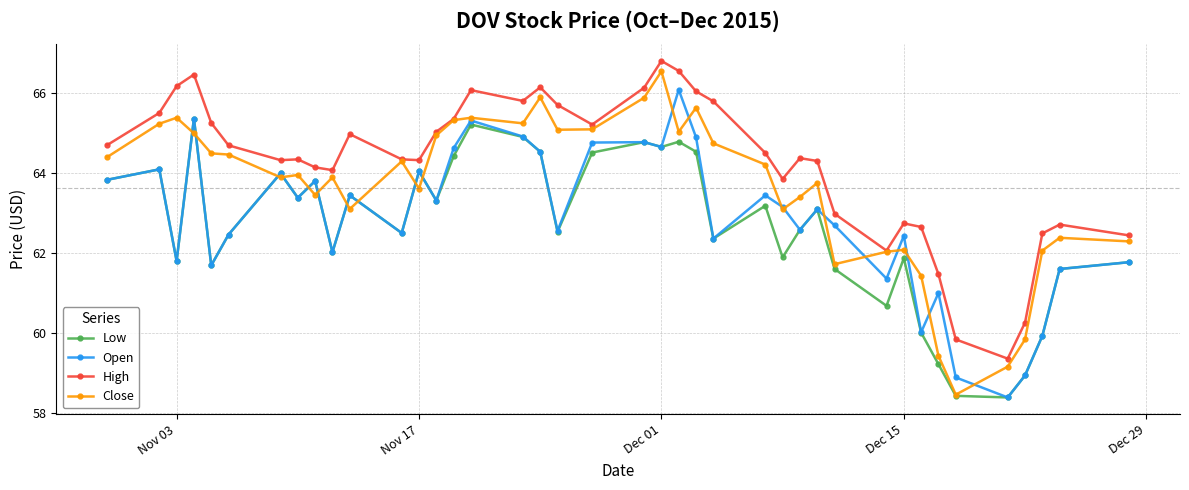

What is the sum of all Close values?

2545.6